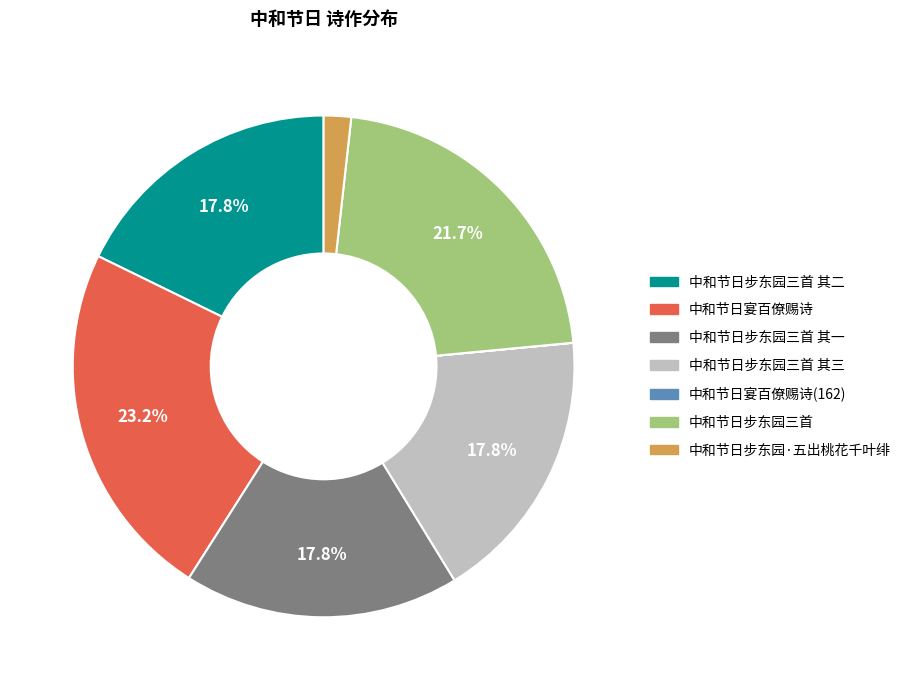

Is 中和节日步东园三首 其三 the majority of the pie?

No